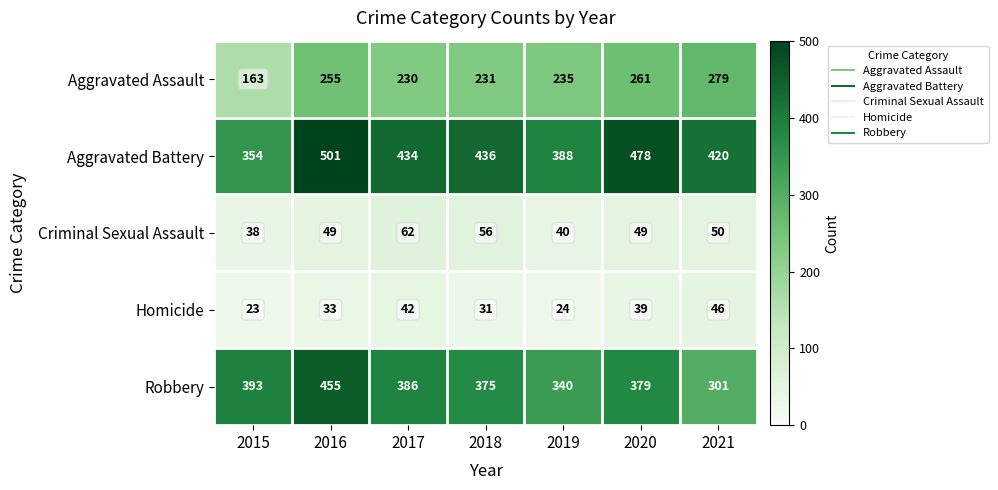

Which series changed the most between 2018 and 2021?

Robbery